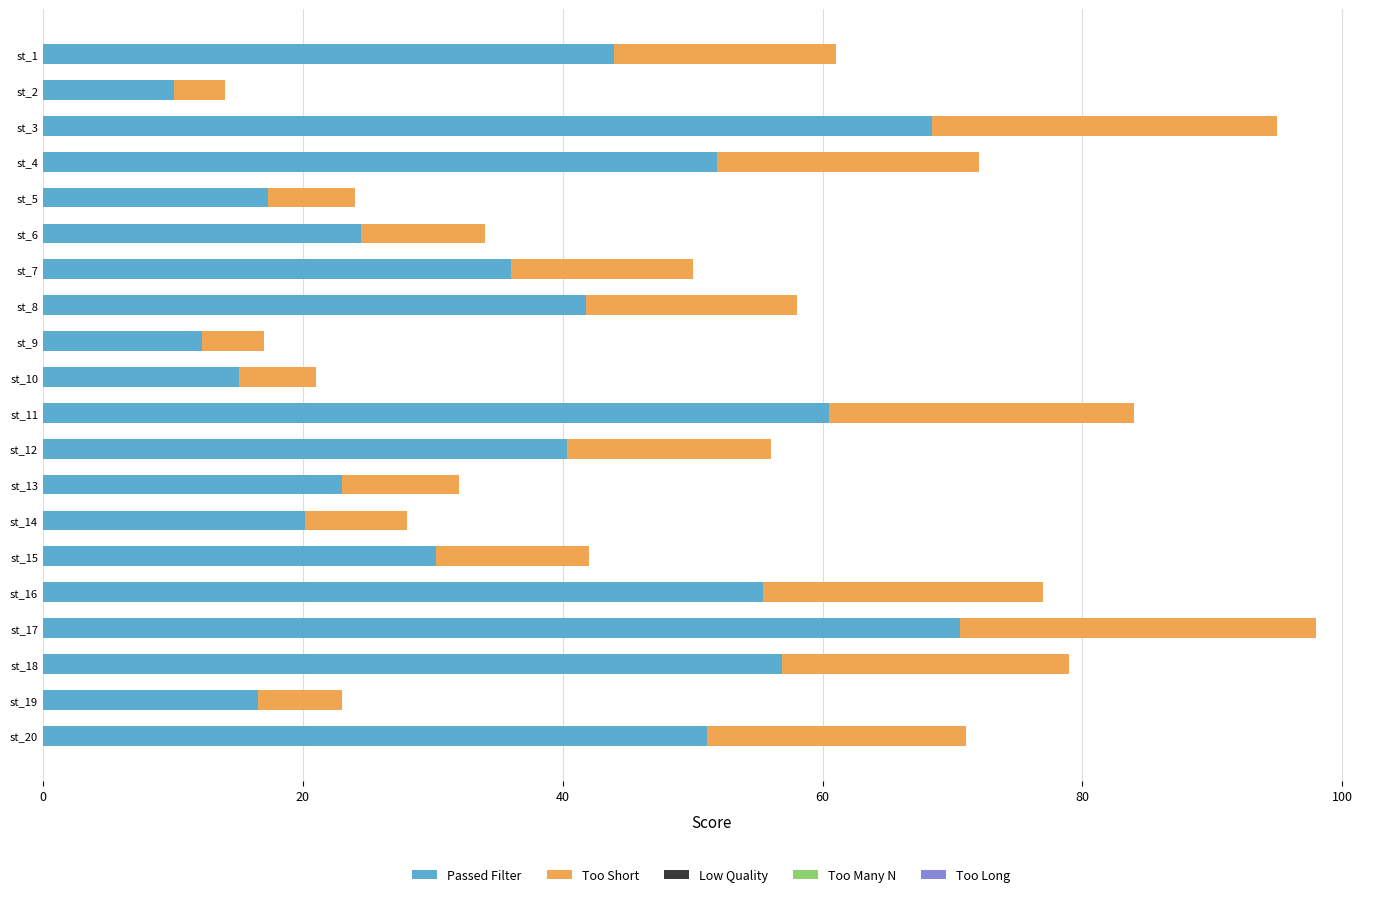

How many data points in Passed Filter are above 40?

10